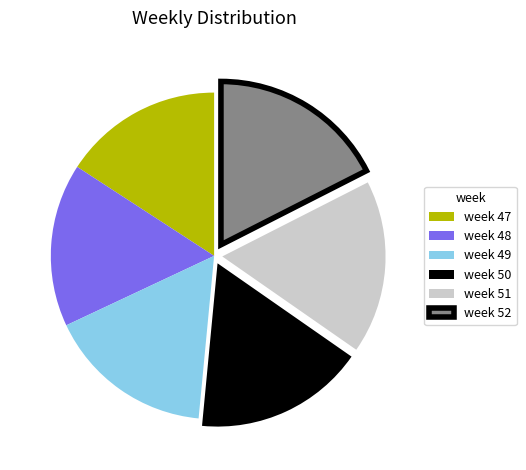

Does week 48 account for over 50% of the chart?

No